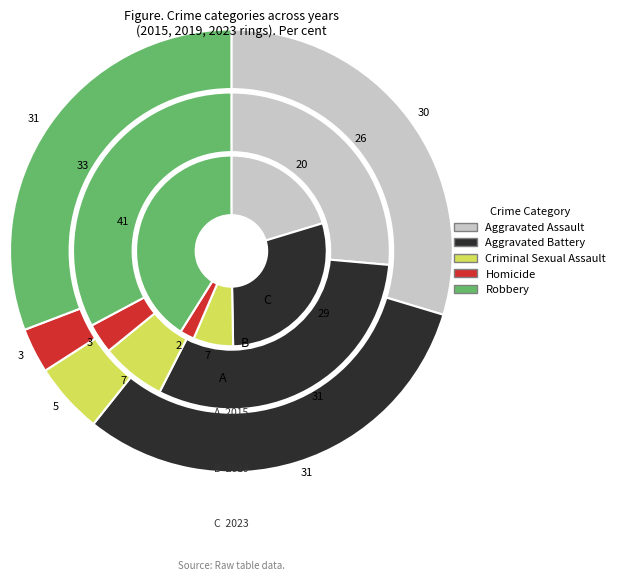

Which series has the widest spread of values?

2015